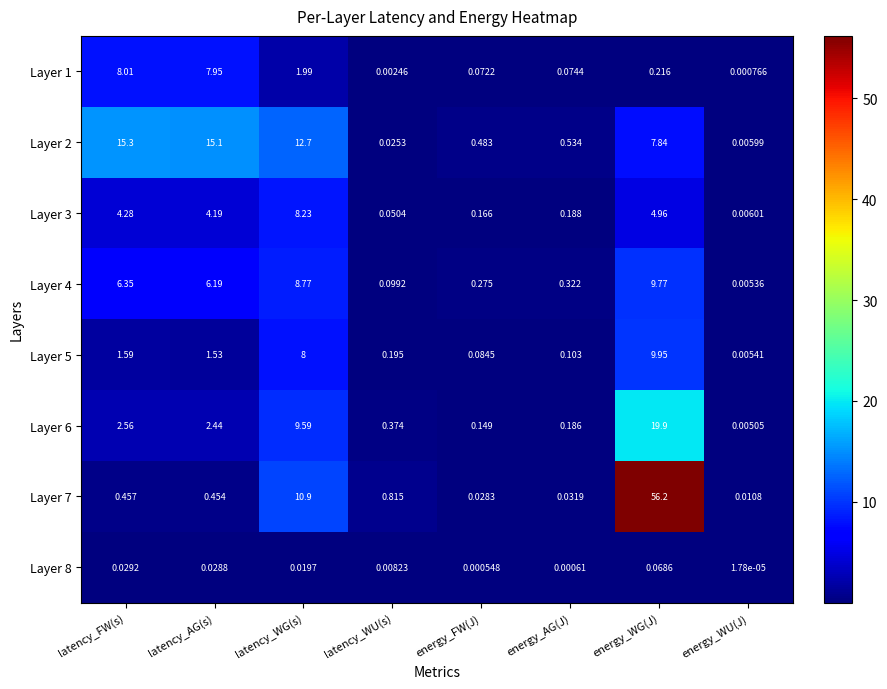

At which category is the sum across all series the highest?

energy_WG(J)